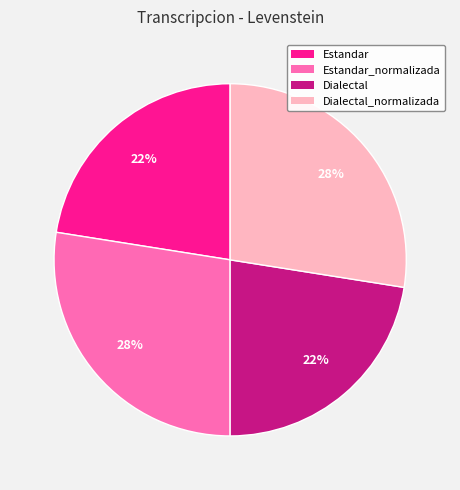

Count the number of slices in the pie.

4